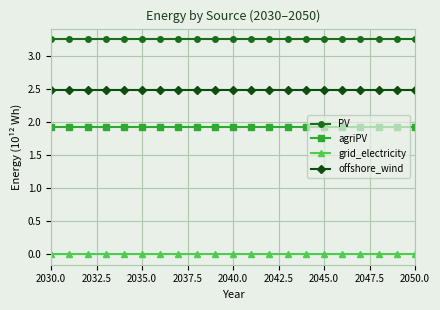

What is the value of the agriPV point at the 10th from the left?

1.9